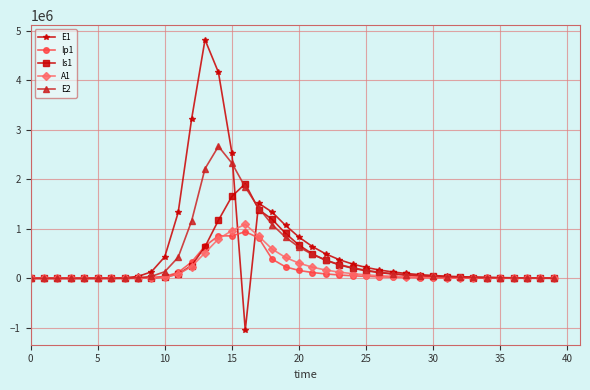

List the series in order of their peak value, lowest first.

Ip1, A1, Is1, E2, E1